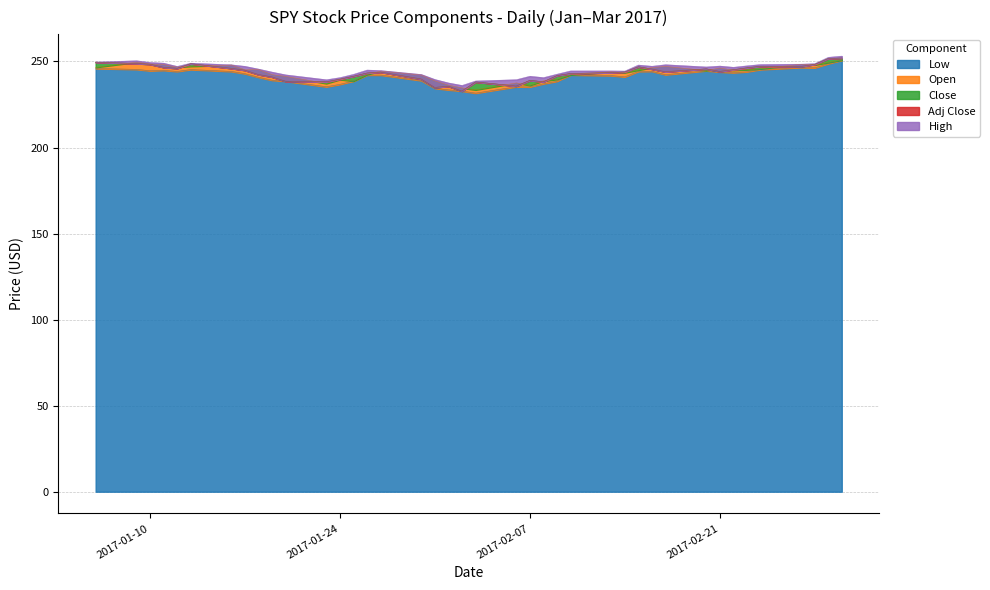

True or false: High and Close cross at least once.

False